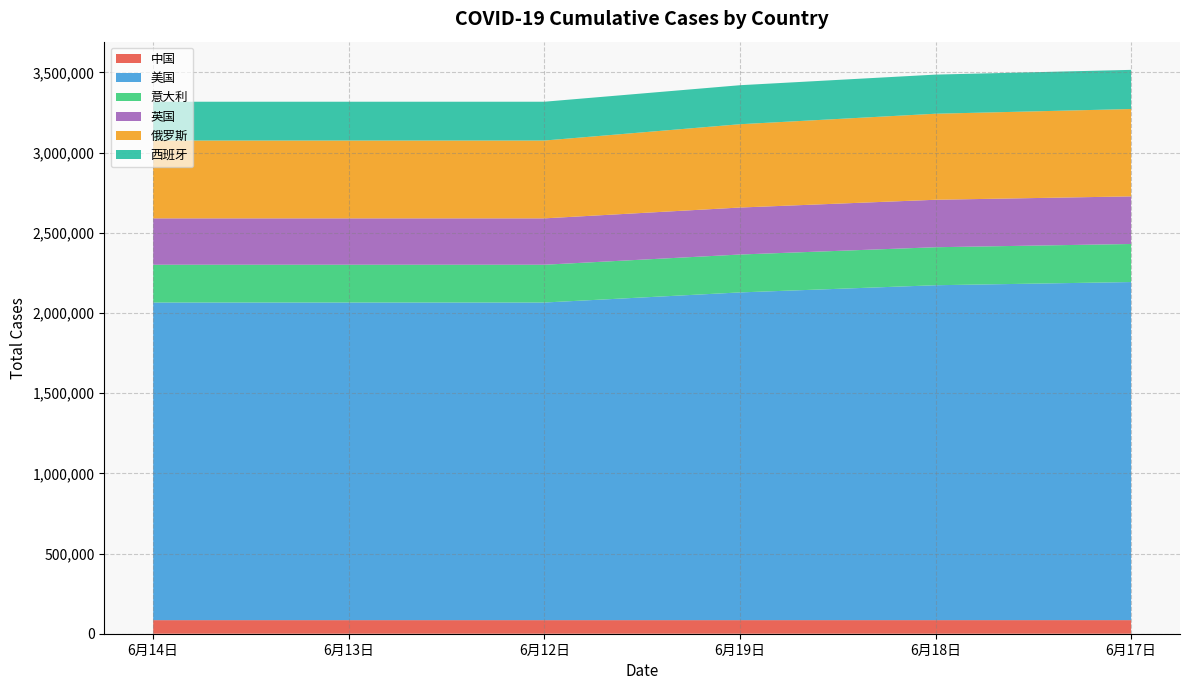

Reading left to right, what are all the values shown in this chart?

中国: 84641	84641	84641	84671	84729	84778
美国: 1980416	1980416	1980416	2043358	2088100	2107936
意大利: 235561	235561	235561	236305	236989	237290
英国: 289155	289155	289155	292957	295889	296860
俄罗斯: 485253	485253	485253	519458	536484	544725
西班牙: 241966	241966	241966	243209	243928	244109